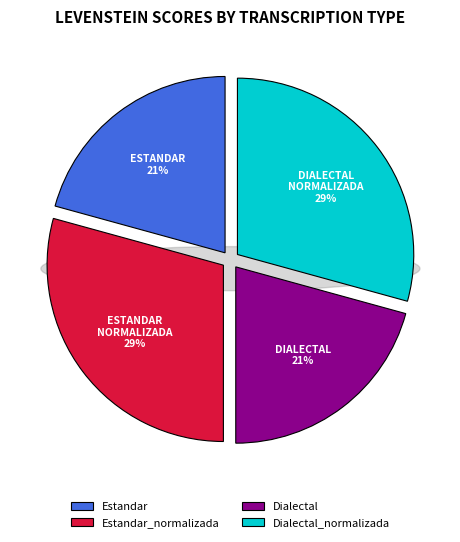

Is there a majority slice in this chart?

No